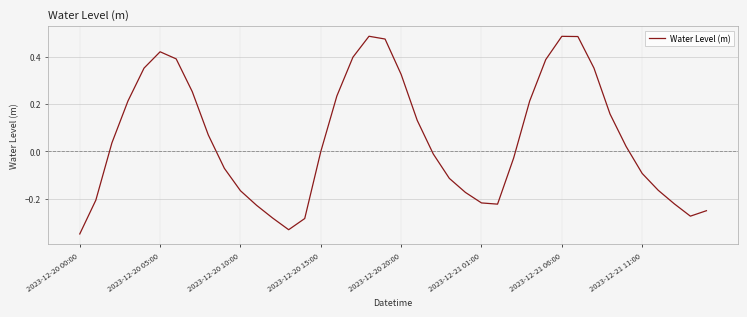

What is the difference between the maximum and minimum values?

0.8